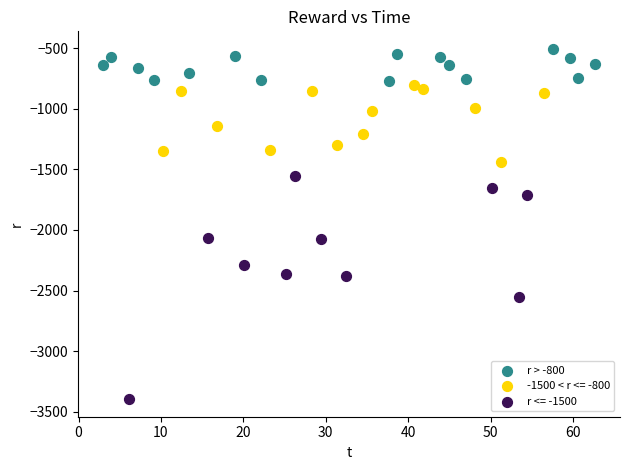

Which series has the widest spread of Y values?

r <= -1500